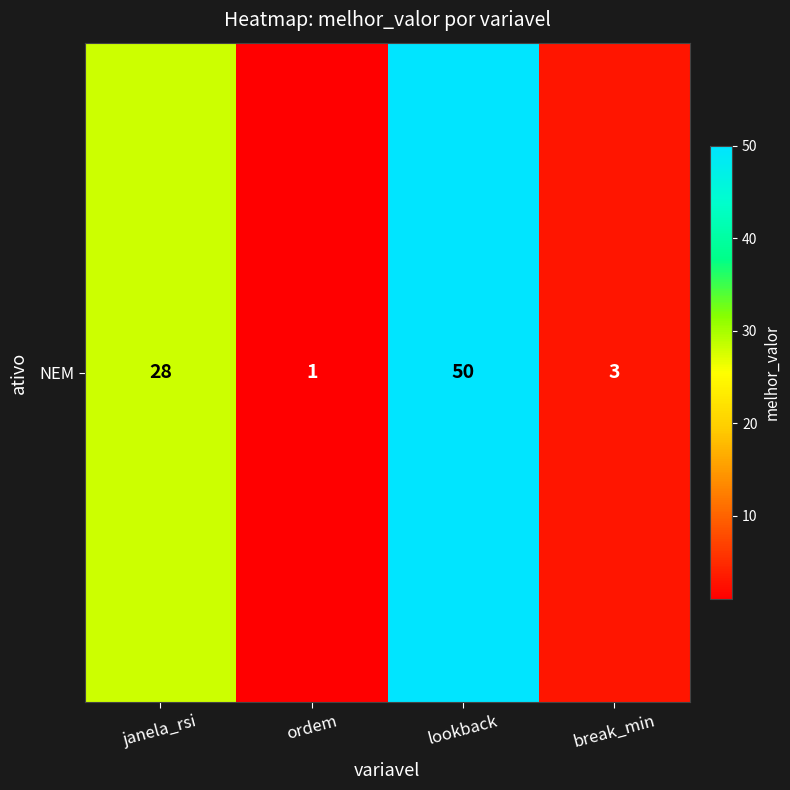

How many distinct data groups are displayed?

1